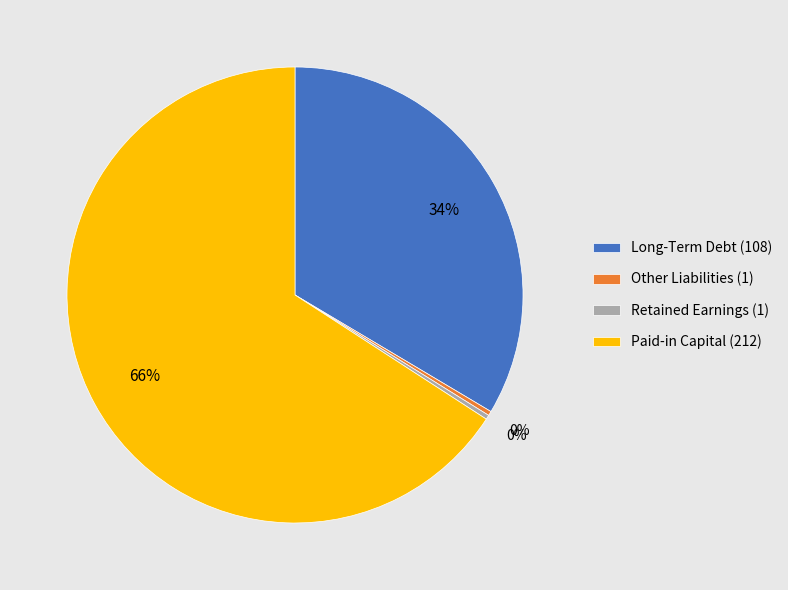

To the nearest percent, what is the difference between the largest and smallest slice percentages?

66%